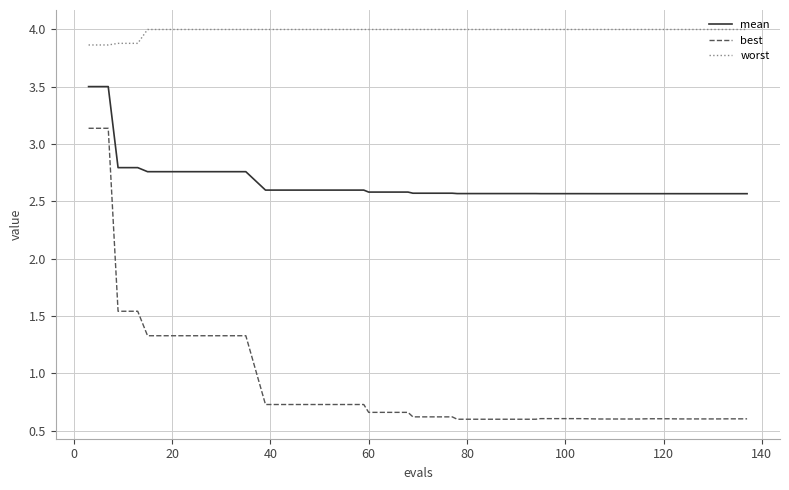

What is the sum of all mean values?

106.4